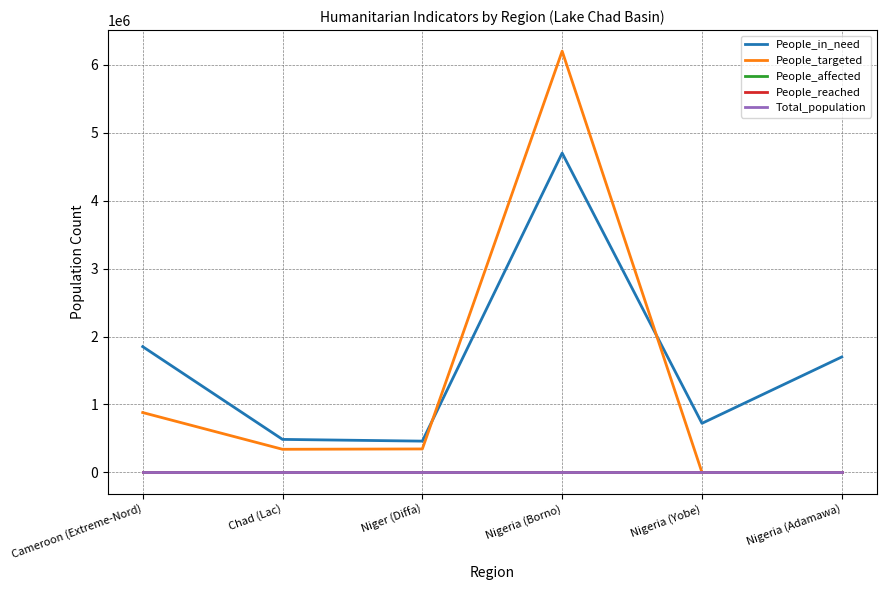

What is the difference between the highest and lowest values at Nigeria (Borno)?

6200000.0